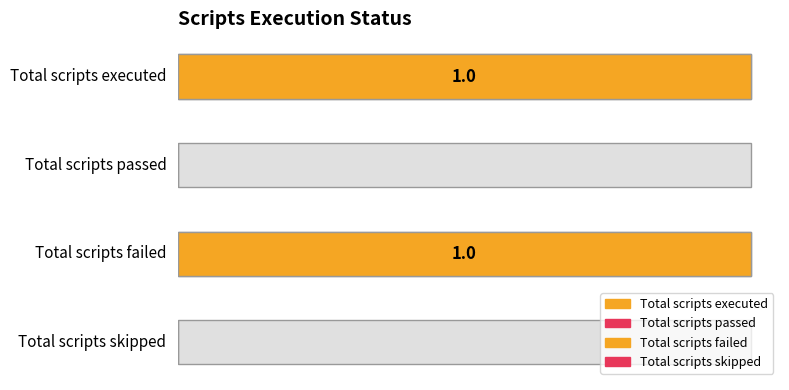

Does the chart contain stacked bars?

No